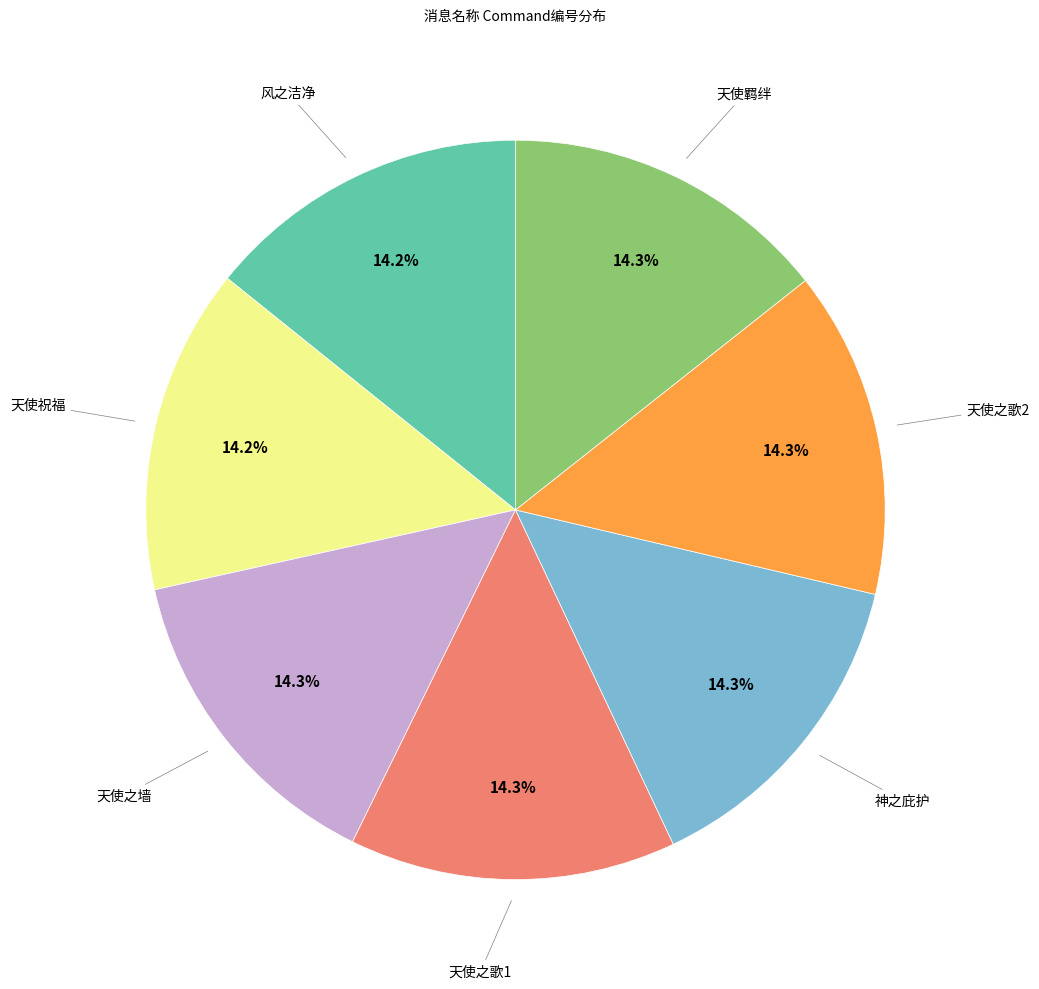

Does any single category account for the majority?

No